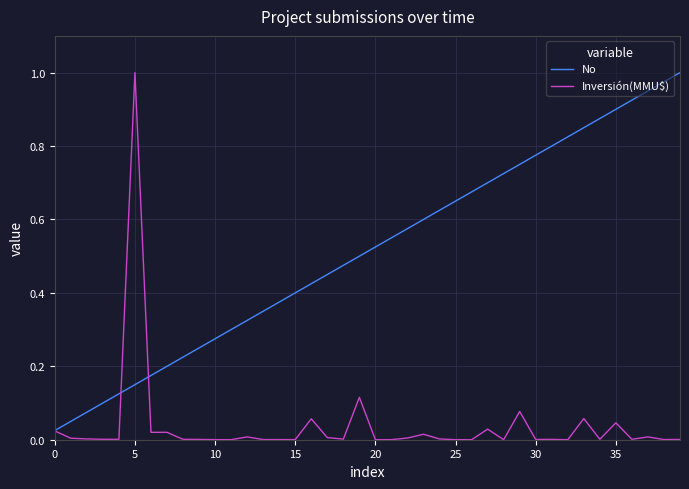

Rank the series by their average value, from highest to lowest.

No, Inversión(MMU$)